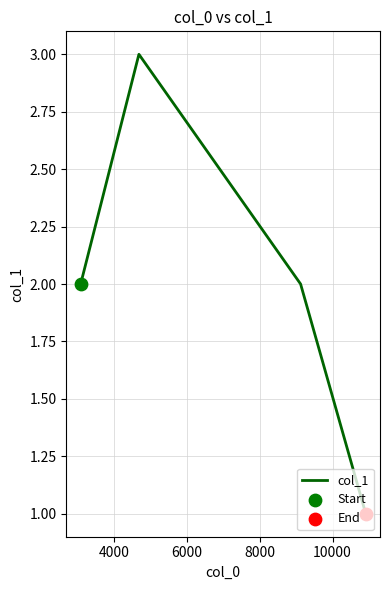

What is the maximum value shown in the chart?

3